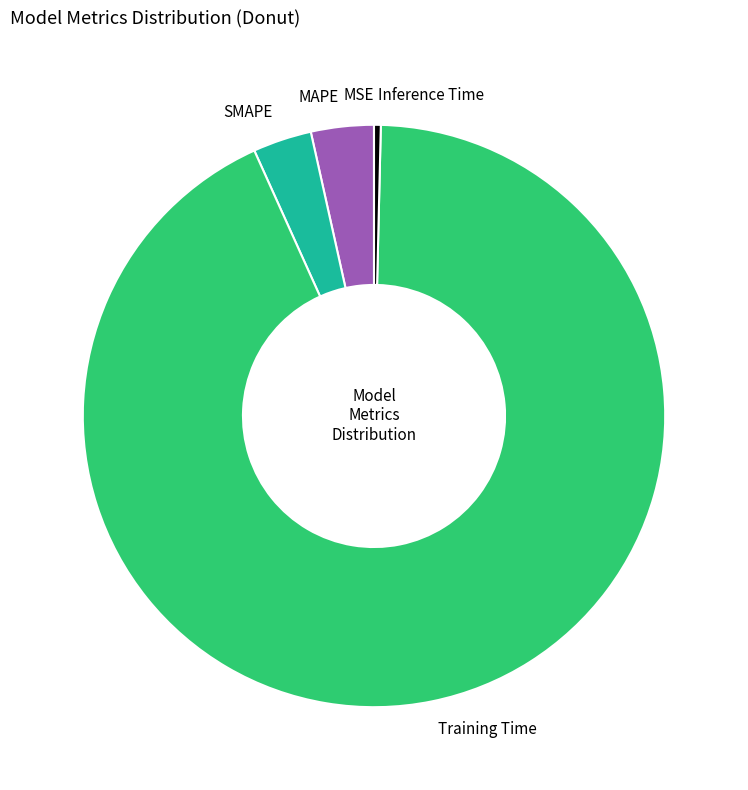

Which slice is the largest?

Training Time